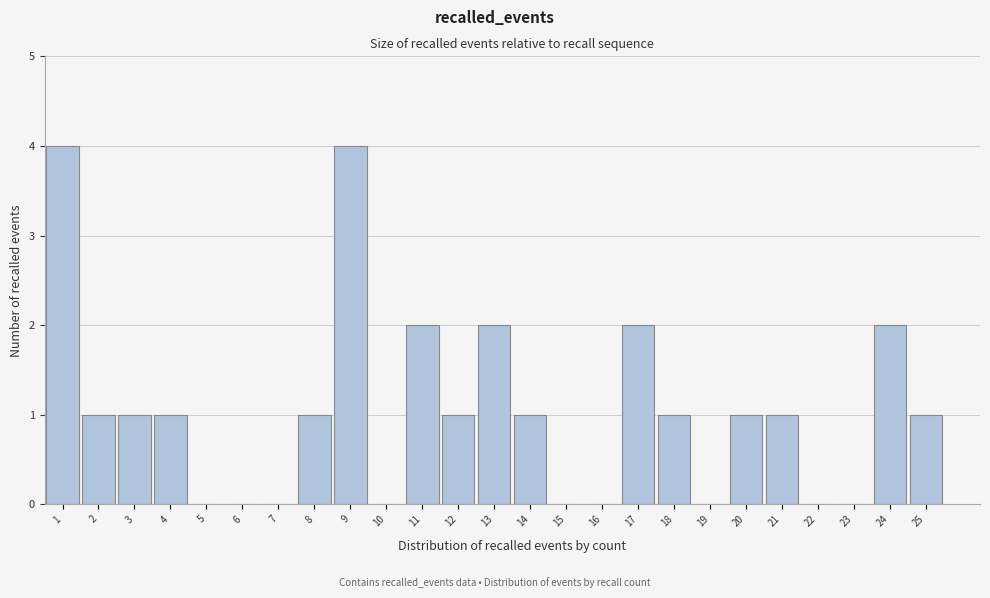

Reading left to right, list all the values displayed in this chart.

1=4	2=1	3=1	4=1	5=0	6=0	7=0	8=1	9=4	10=0	11=2	12=1	13=2	14=1	15=0	16=0	17=2	18=1	19=0	20=1	21=1	22=0	23=0	24=2	25=1